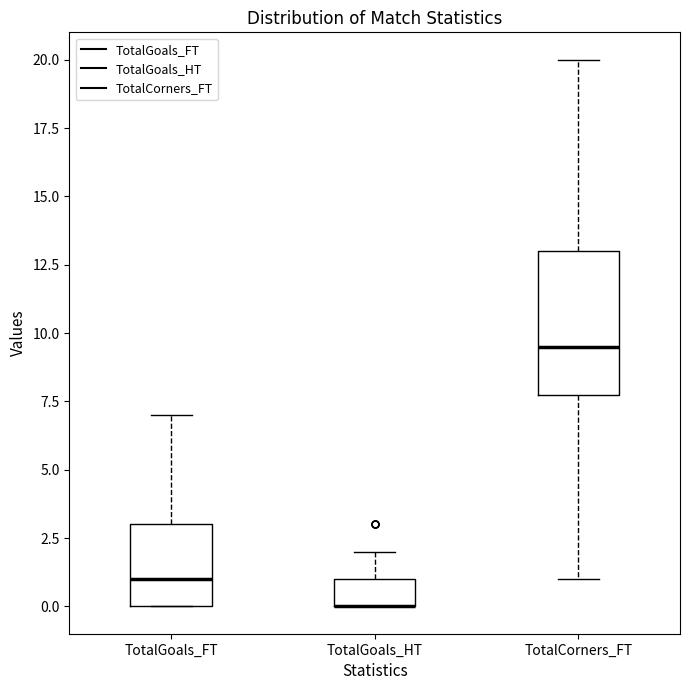

Reading left to right, transcribe this box plot: for each box, give where its median line is, the range the box spans, and where its two whiskers end, as read against the y-axis. The values are not printed on the chart, so give them approximately, as read against the axis.

TotalGoals_FT: median 1.0, box 0.0 to 3.0, whiskers 0.0 to 7.0
TotalGoals_HT: median 0.0 (drawn on the box's lower edge), box 0.0 to 1.0, whiskers 0.0 to 2.0
TotalCorners_FT: median 9.5, box 8.0 to 13.0, whiskers 1.0 to 20.0